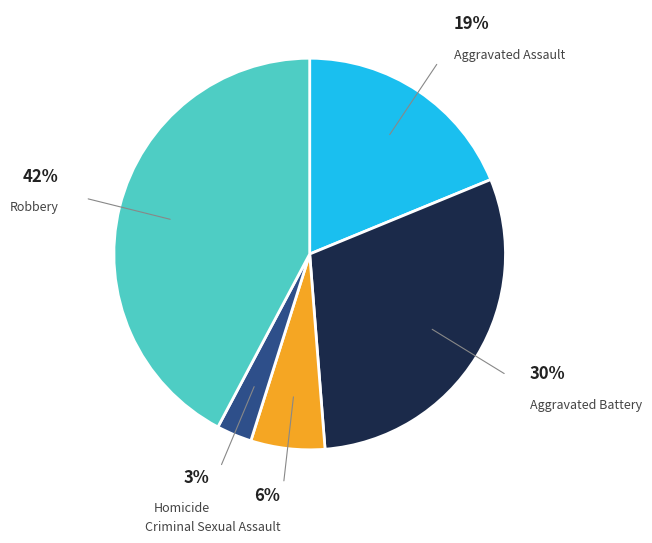

Does any single category account for the majority?

No